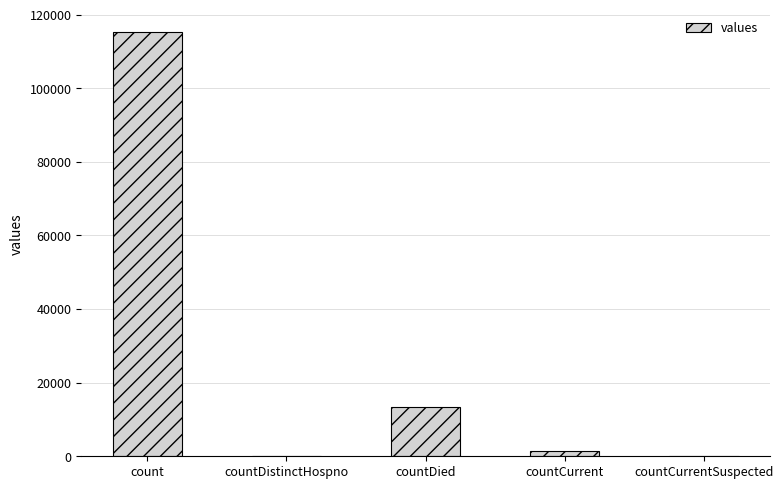

Reading right to left, extract all data points from this chart.

countCurrentSuspected=0	countCurrent=1383	countDied=13343	countDistinctHospno=0	count=115379